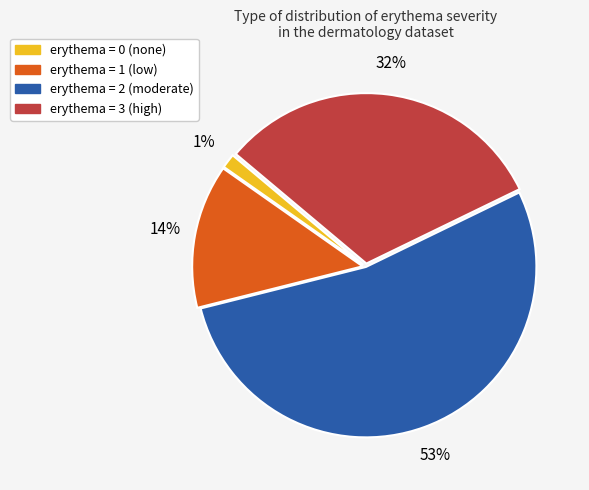

Count the number of slices in the pie.

4